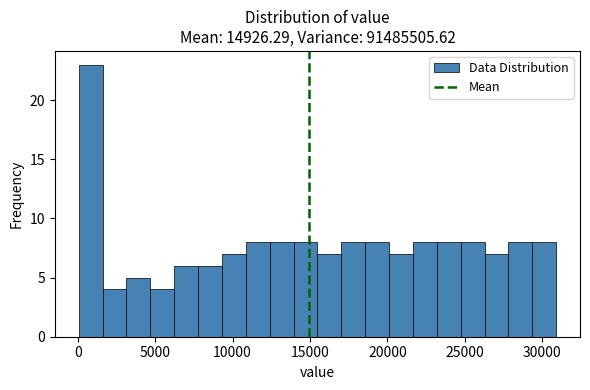

Around what value on the x-axis is the tallest bar? Give the approximate position of its centre, as read against the axis.

1000